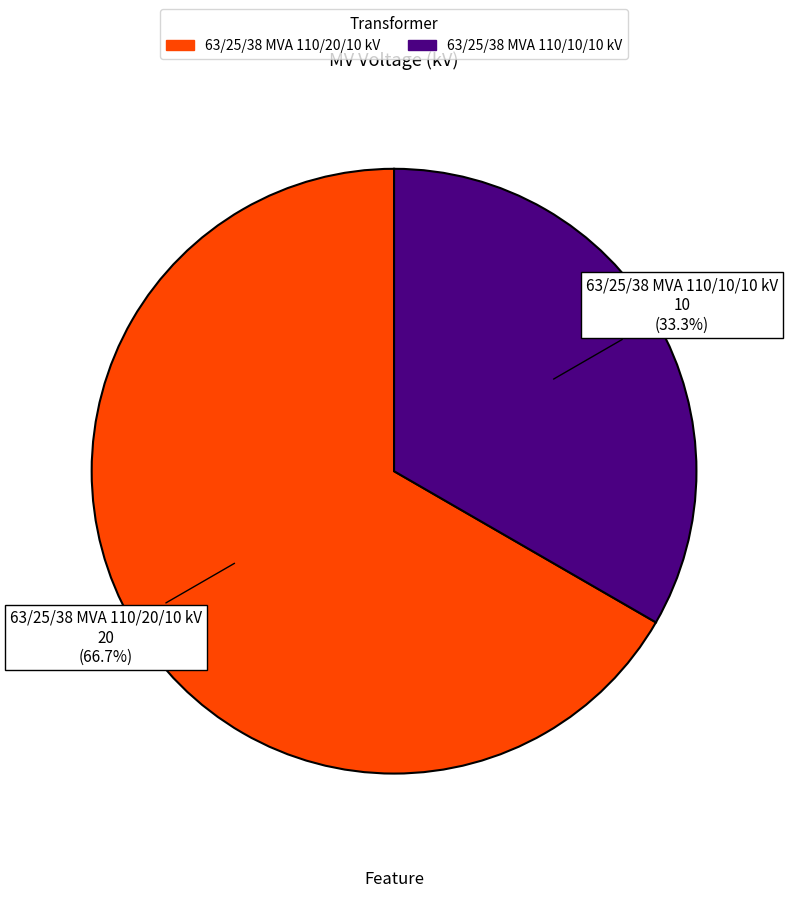

To the nearest percent, what percentage of the pie is 63/25/38 MVA 110/10/10 kV?

33%